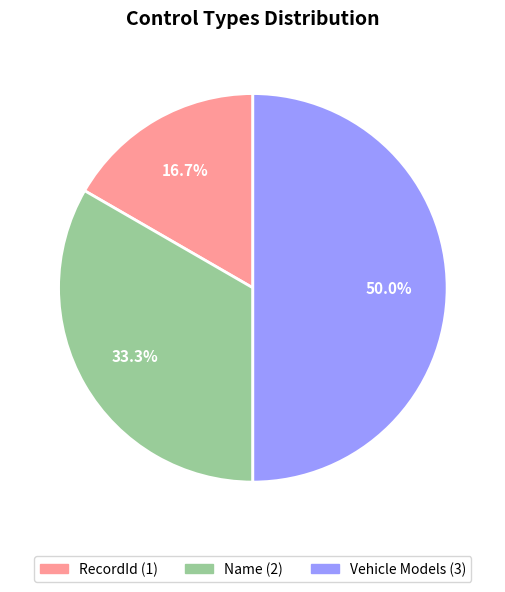

What percentage is the Vehicle Models slice, to the nearest percent?

50%